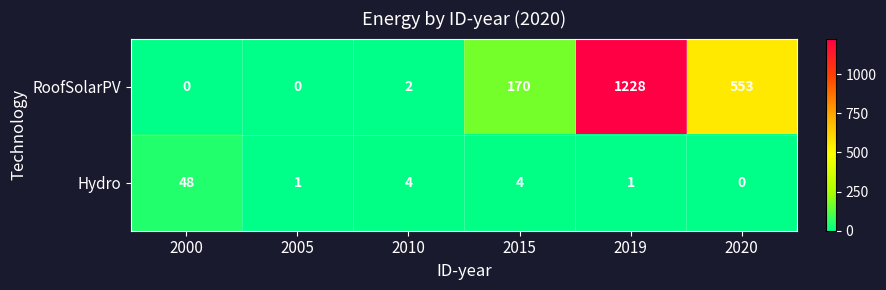

Is it true that Hydro equals -18 at 2020?

False